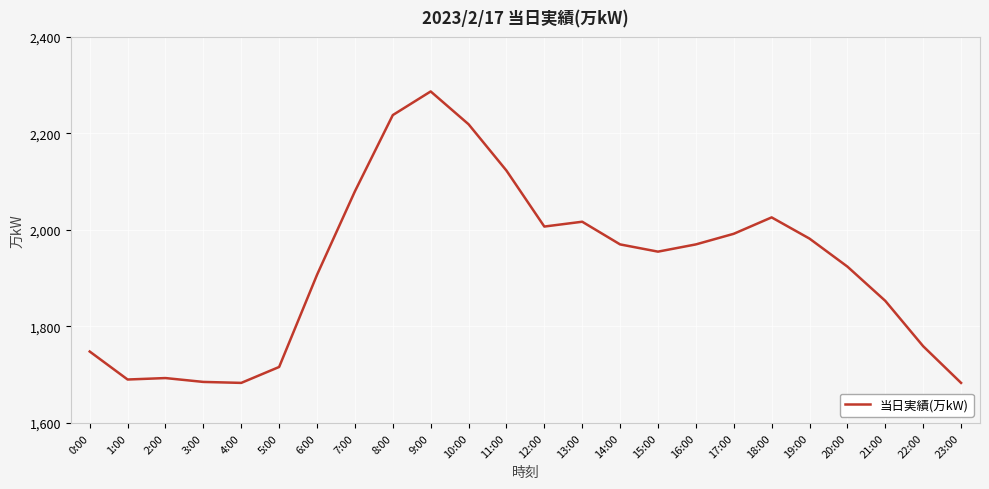

Count the number of categories in the chart.

24